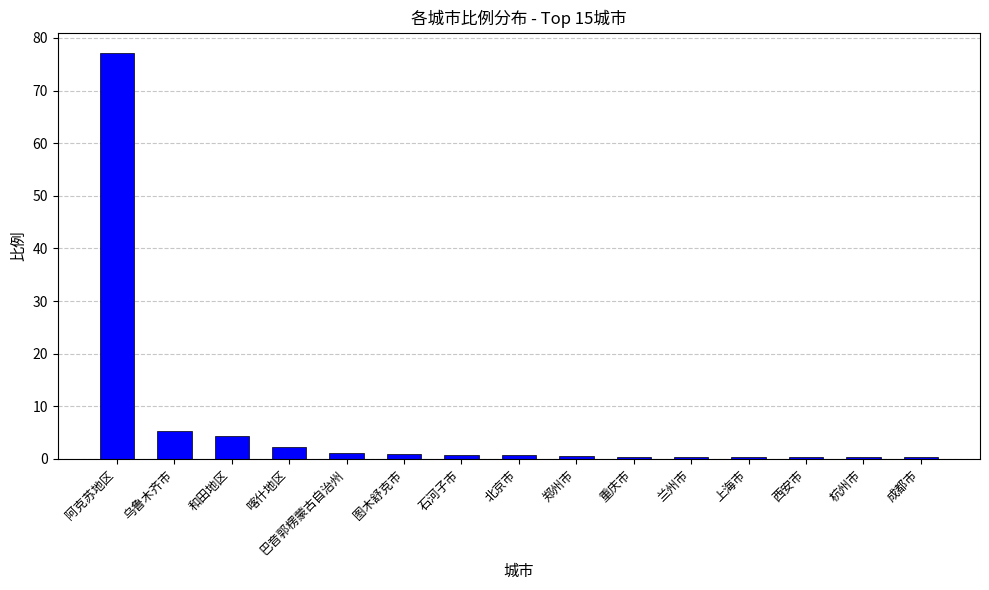

What is the difference between the values at 郑州市 and 阿克苏地区?

76.7